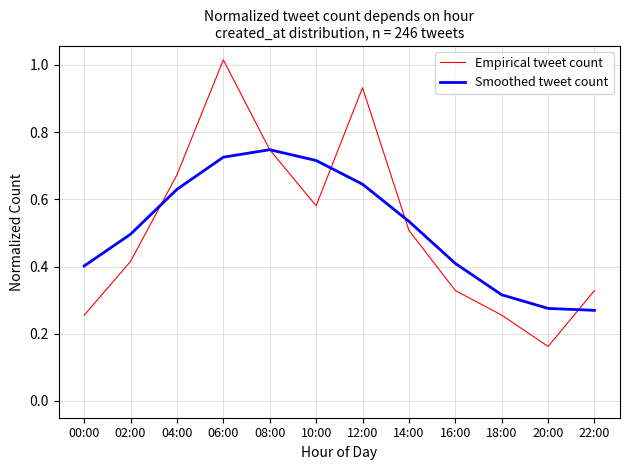

Which category has the highest value in the Smoothed tweet count series?

08:00